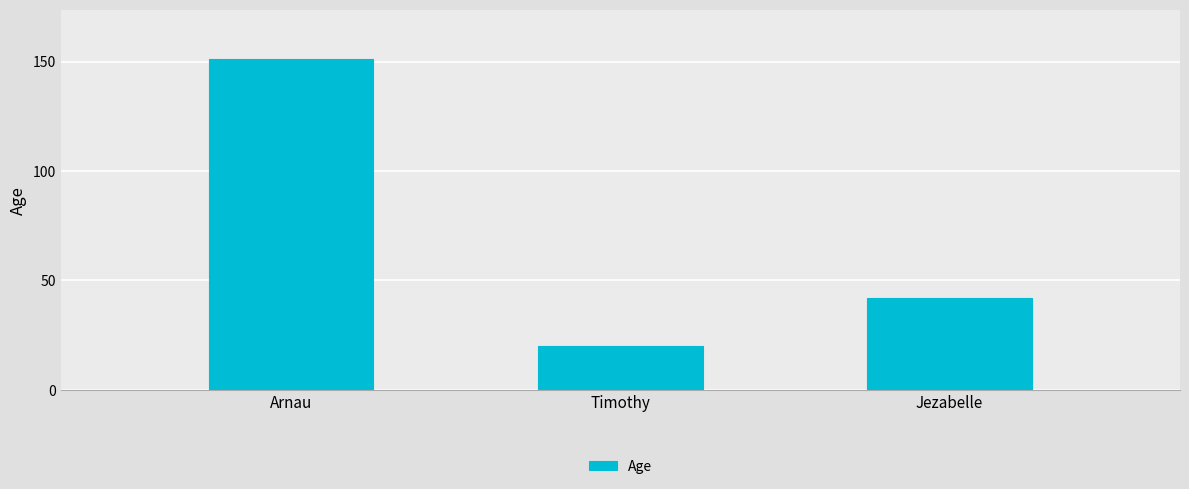

Reading right to left, transcribe all the data shown in this chart.

42	20	151